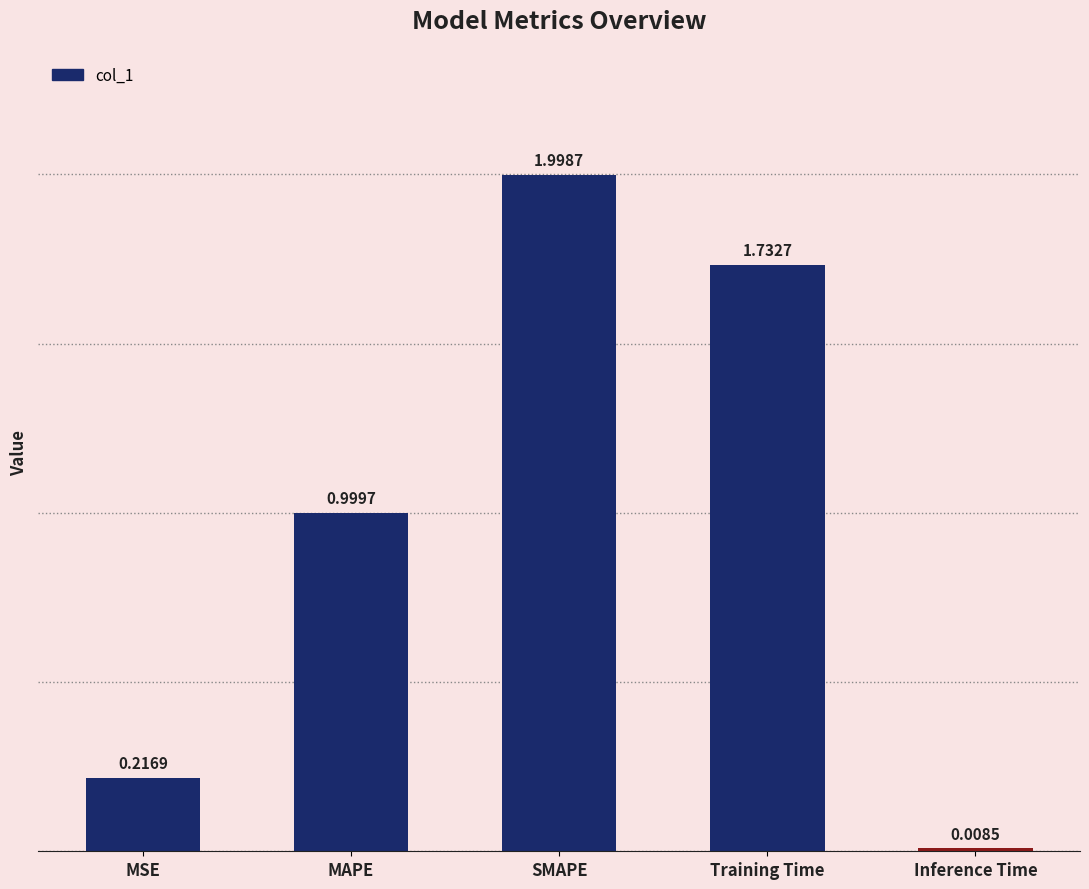

What is the sum of all values?

5.0